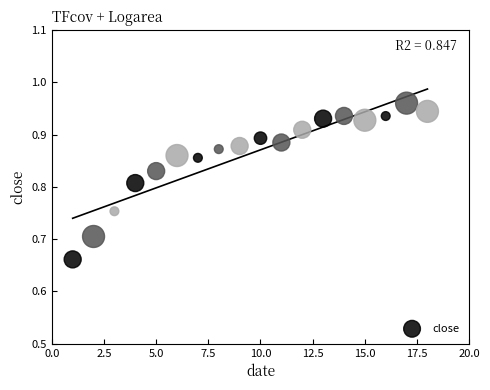

What is the range of Y values (max minus min)?

0.3